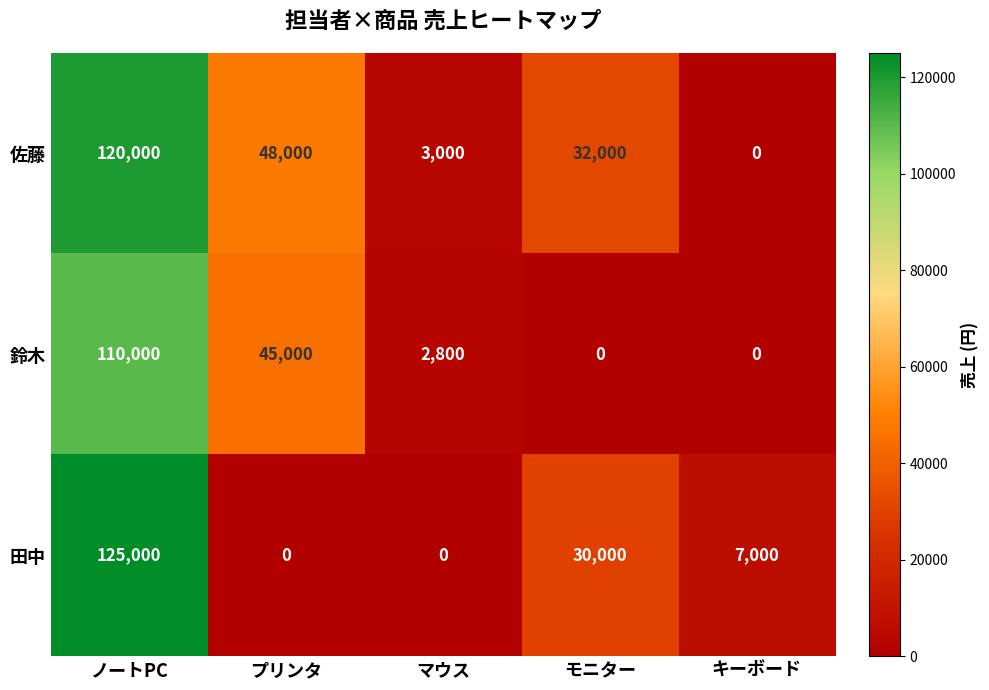

The 田中 series shows 0 at プリンタ. True or false?

True